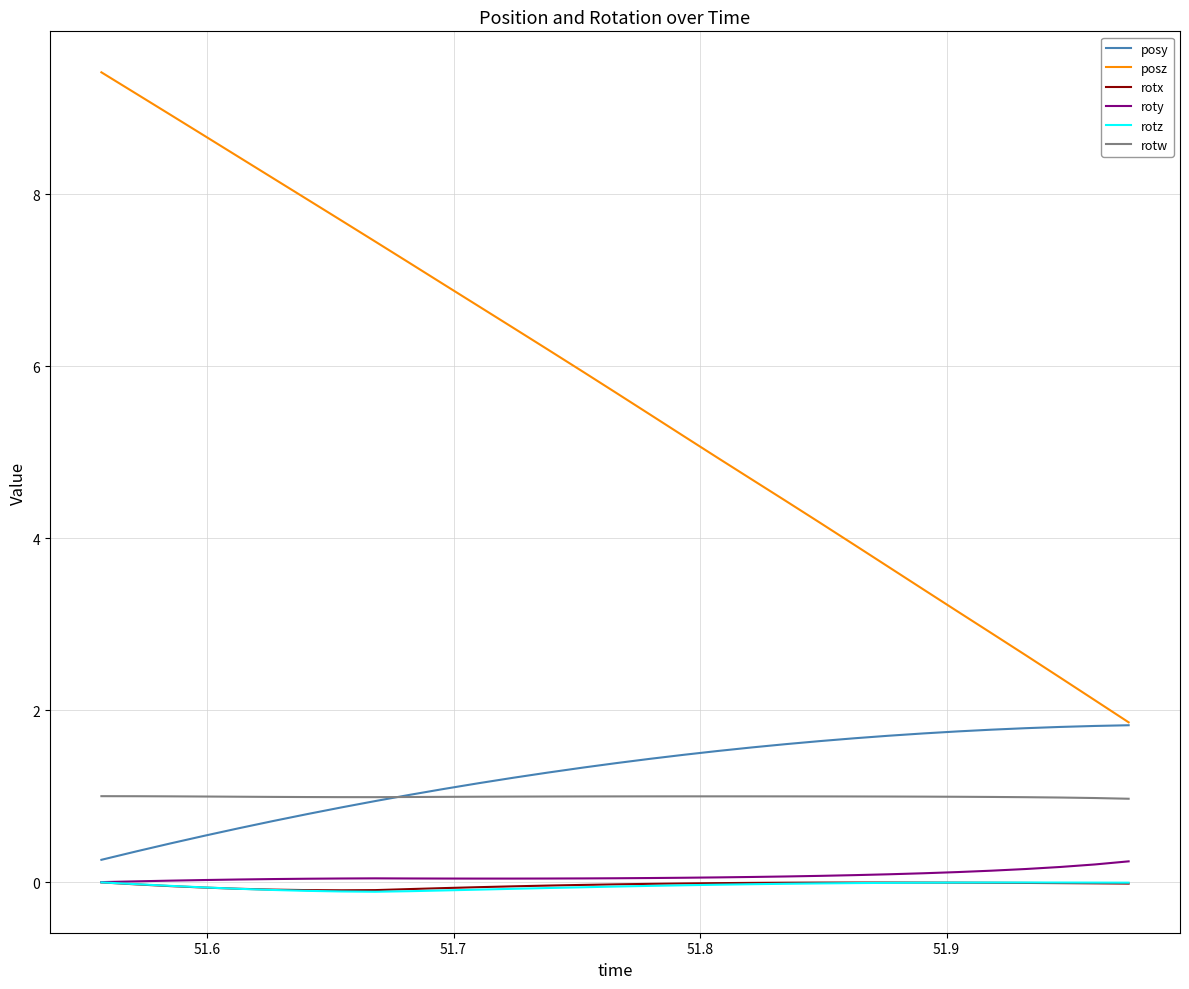

What is the minimum value for posz?

1.9